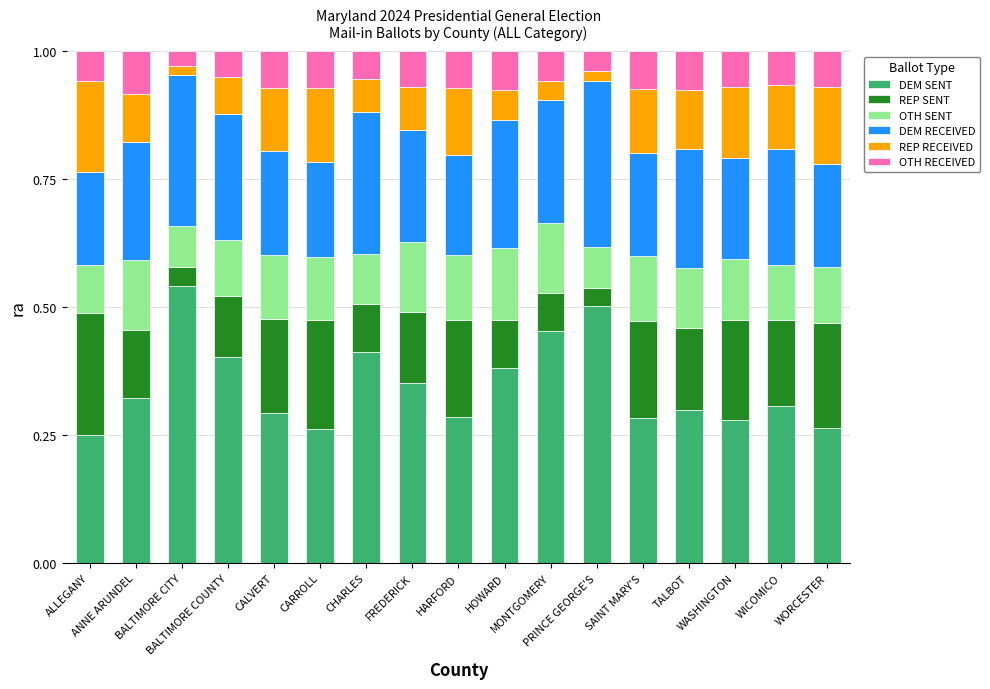

The DEM SENT series shows 0.5 at PRINCE GEORGE'S. True or false?

True